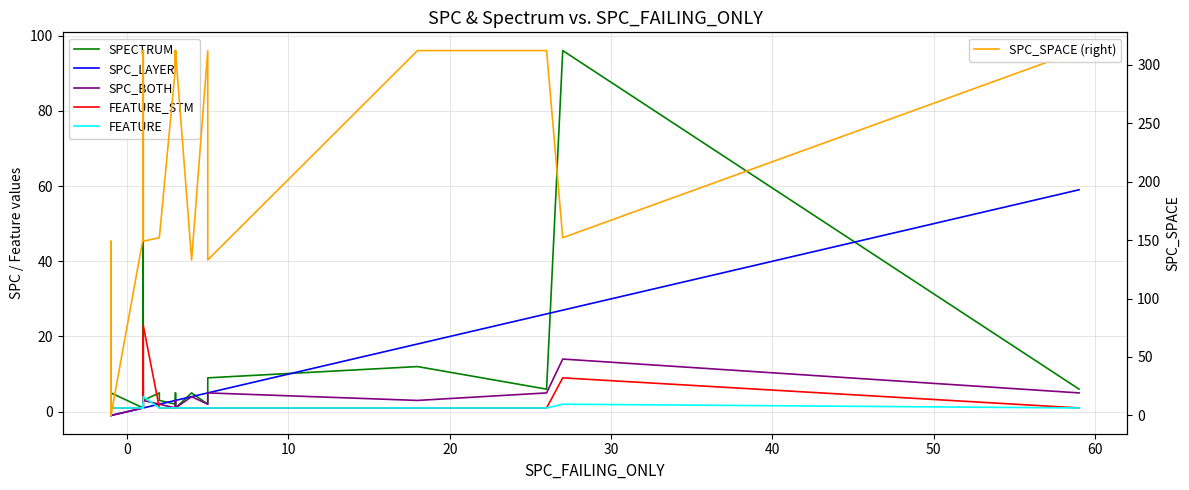

Does the chart have visible grid lines?

Yes